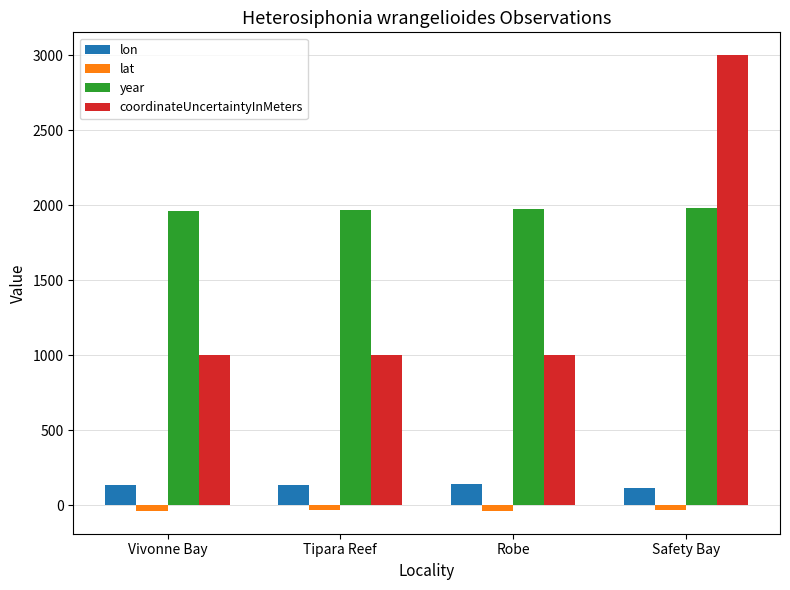

What position from the left is Robe?

3